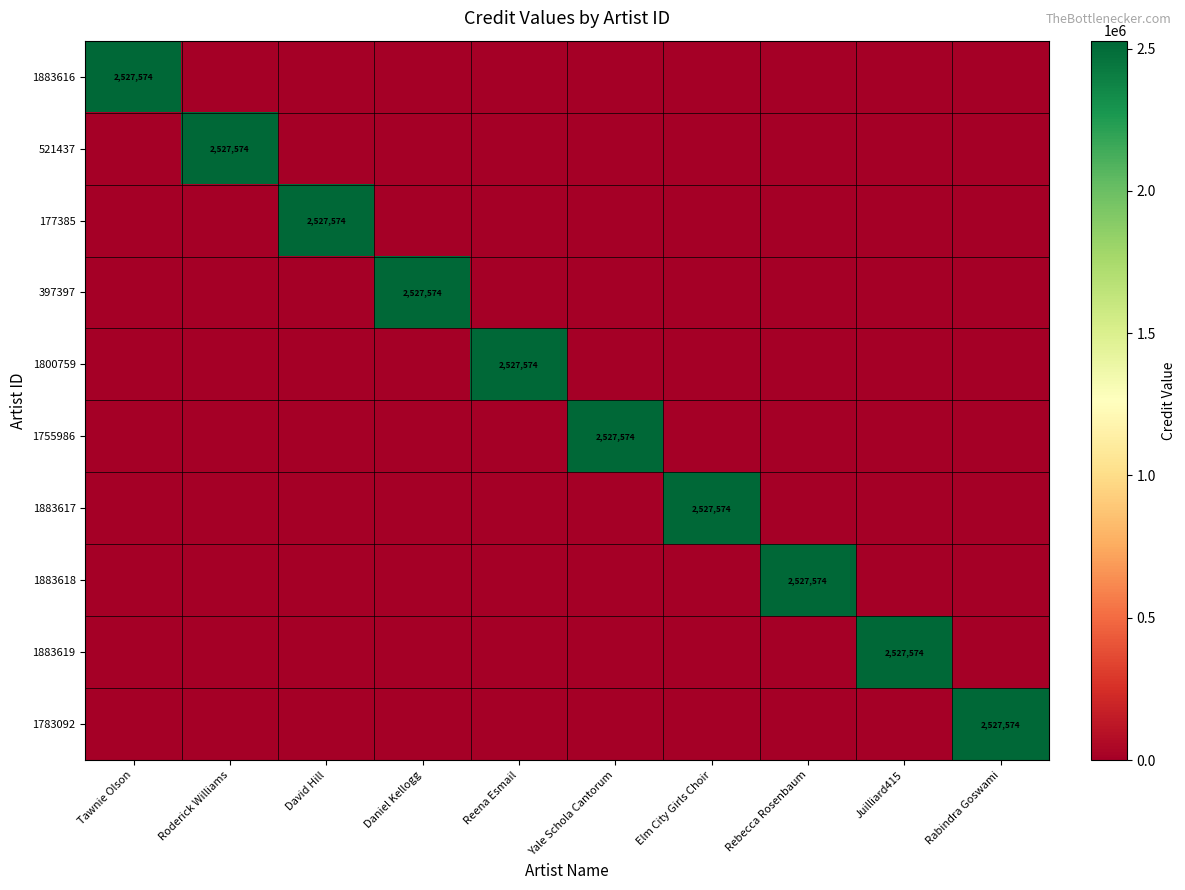

True or false: 397397 has a value of 3742775 at Daniel Kellogg.

False